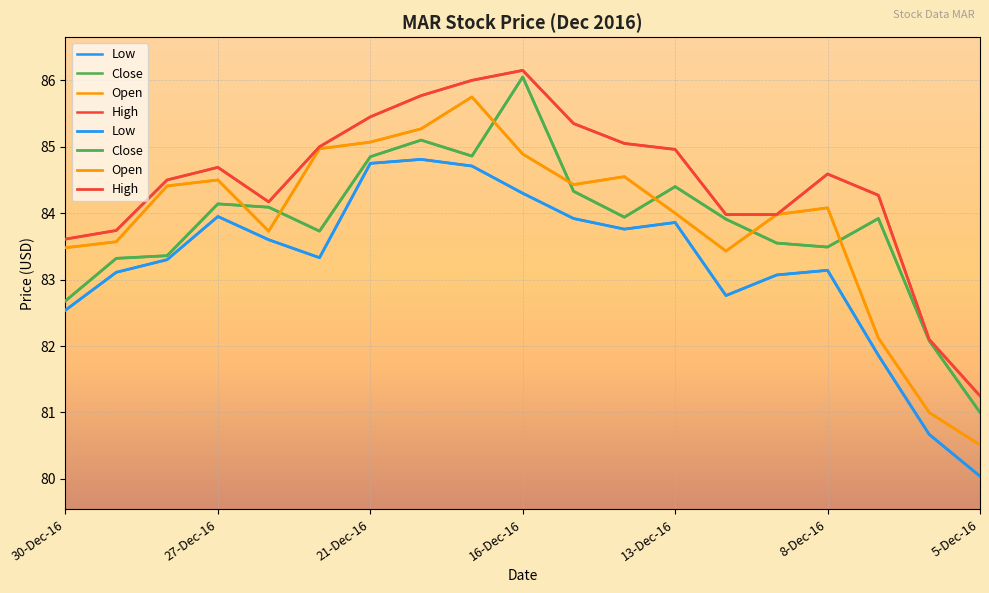

At which category does the chart reach its minimum across all series?

5-Dec-16